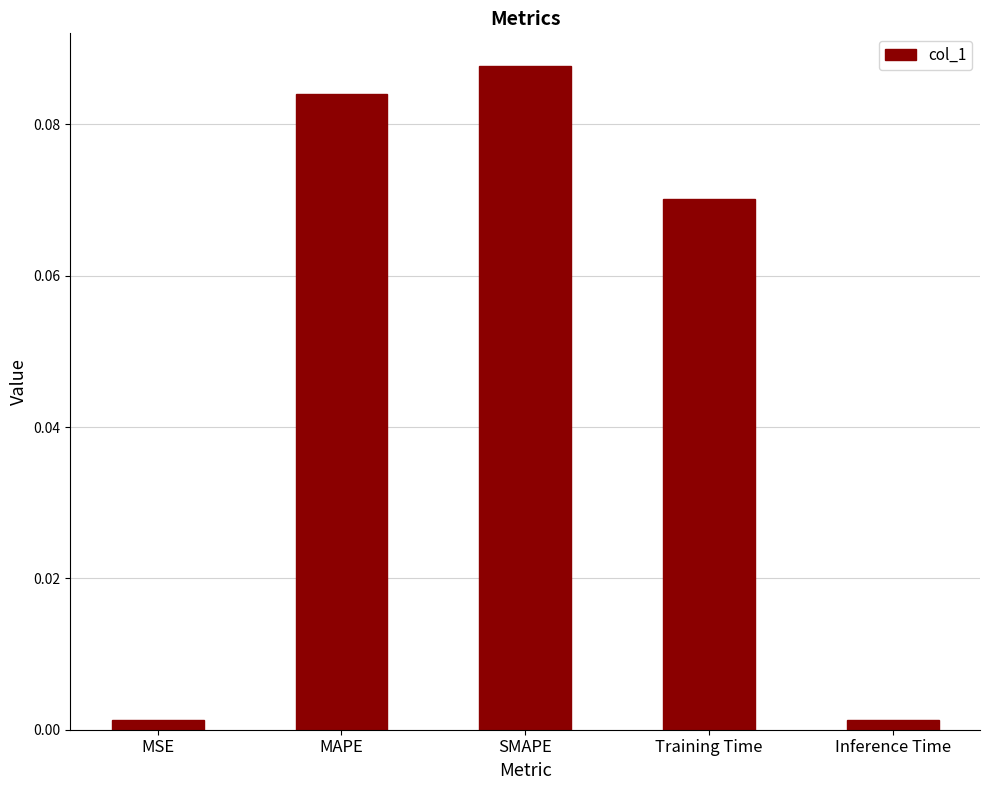

How many bars are there in total?

5